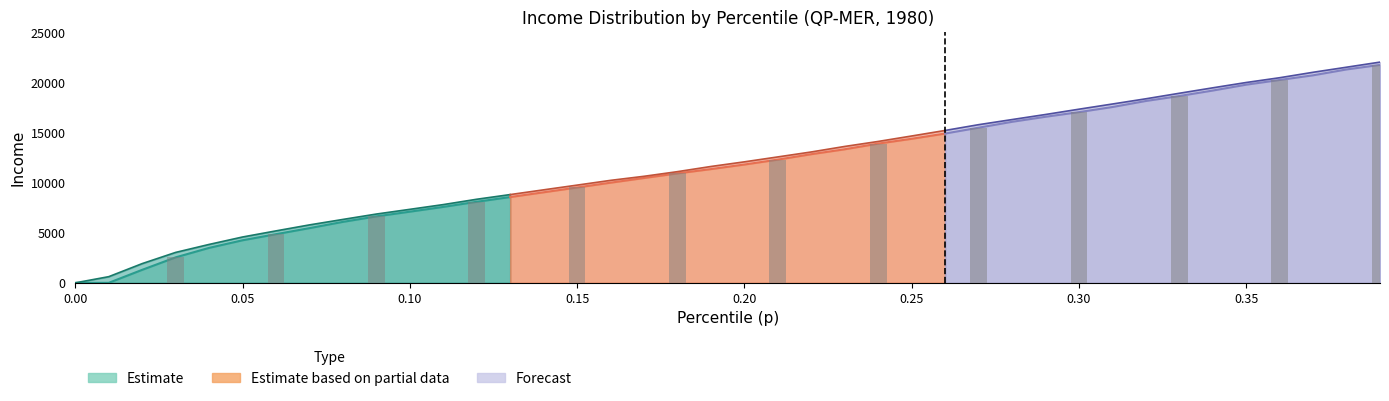

Reading right to left, extract all data points from this chart.

p: 39=0.4	38=0.4	37=0.4	36=0.4	35=0.3	34=0.3	33=0.3	32=0.3	31=0.3	30=0.3	29=0.3	28=0.3	27=0.3	26=0.3	25=0.2	24=0.2	23=0.2	22=0.2	21=0.2	20=0.2	19=0.2	18=0.2	17=0.2	16=0.2	15=0.1	14=0.1	13=0.1	12=0.1	11=0.1	10=0.1	9=0.1	8=0.1	7=0.1	6=0.1	5=0.1	4=0.0	3=0.0	bracketavg=0.0	thr=0.0	p=0.0
thr: 39=21763.3	38=21308.1	37=20722.3	36=20256.9	35=19786.5	34=19199.9	33=18652.7	32=18158.0	31=17555.2	30=17045.2	29=16582.0	28=16078.8	27=15491.4	26=14908.1	25=14384.6	24=13903.9	23=13338.9	22=12847.3	21=12304.6	20=11814.5	19=11358.0	18=10929.6	17=10469.5	16=10001.9	15=9521.5	14=9043.3	13=8566.3	12=8094.7	11=7582.7	10=7106.8	9=6636.2	8=6088.9	7=5463.7	6=4860.7	5=4251.6	4=3492.4	3=2545.3	bracketavg=1300.3	thr=1.1	p=0.0
bracketavg: 39=22039.9	38=21531.3	37=21025.1	36=20480.6	35=20004.4	34=19472.5	33=18928.9	32=18377.5	31=17856.0	30=17338.1	29=16809.0	28=16302.5	27=15792.1	26=15215.8	25=14663.2	24=14118.6	23=13619.8	22=13068.7	21=12574.0	20=12082.1	19=11619.0	18=11102.8	17=10639.1	16=10232.8	15=9758.3	14=9287.6	13=8813.8	12=8347.1	11=7814.4	10=7340.0	9=6869.9	8=6331.9	7=5786.6	6=5189.0	5=4578.0	4=3835.9	3=3039.5	bracketavg=1921.8	thr=616.7	p=0.5